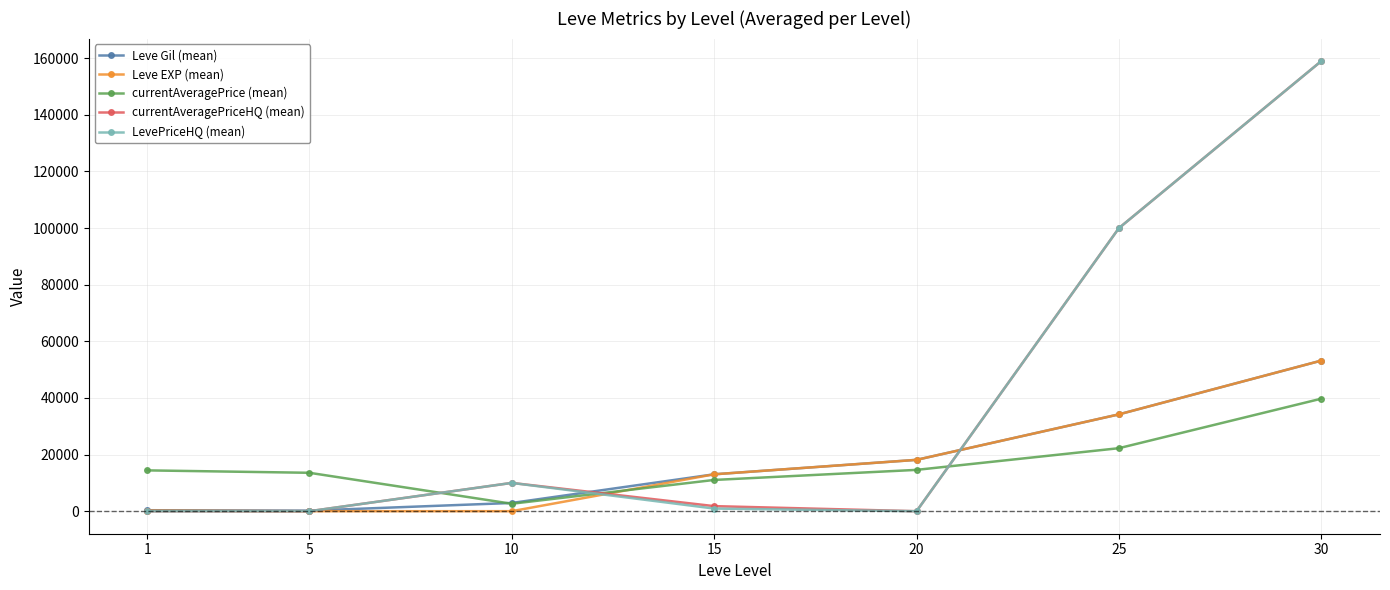

How many series are shown in this chart?

5